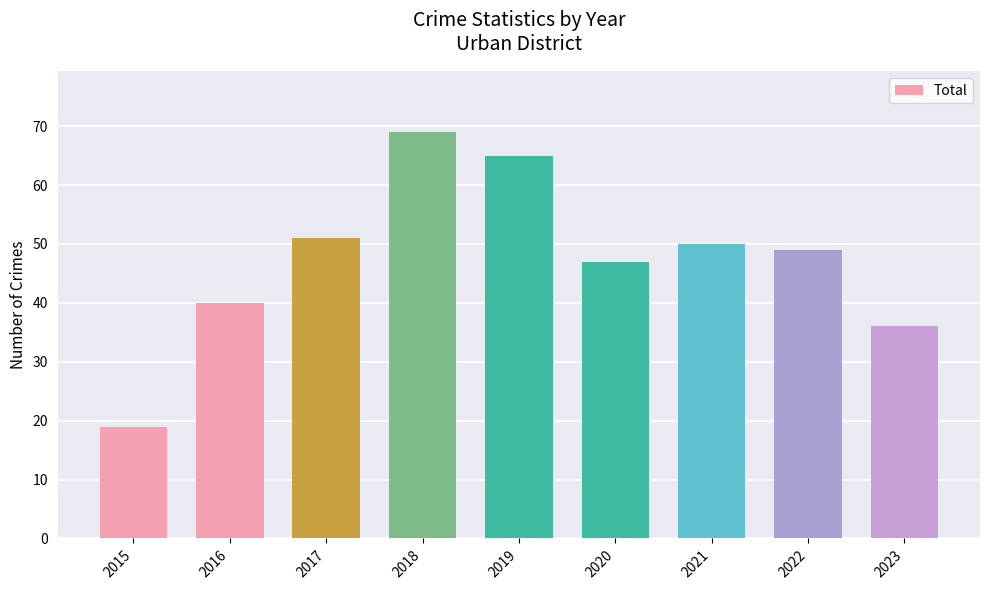

What is the minimum value shown in the chart?

19